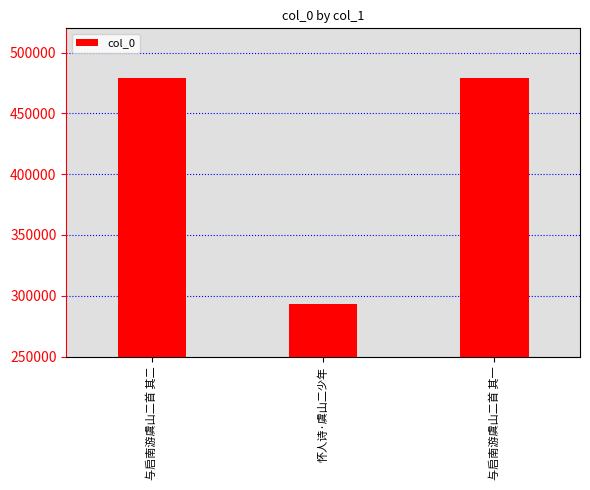

What is the change in value from 怀人诗·虞山二少年 to 与启南游虞山二首 其一?

+185846